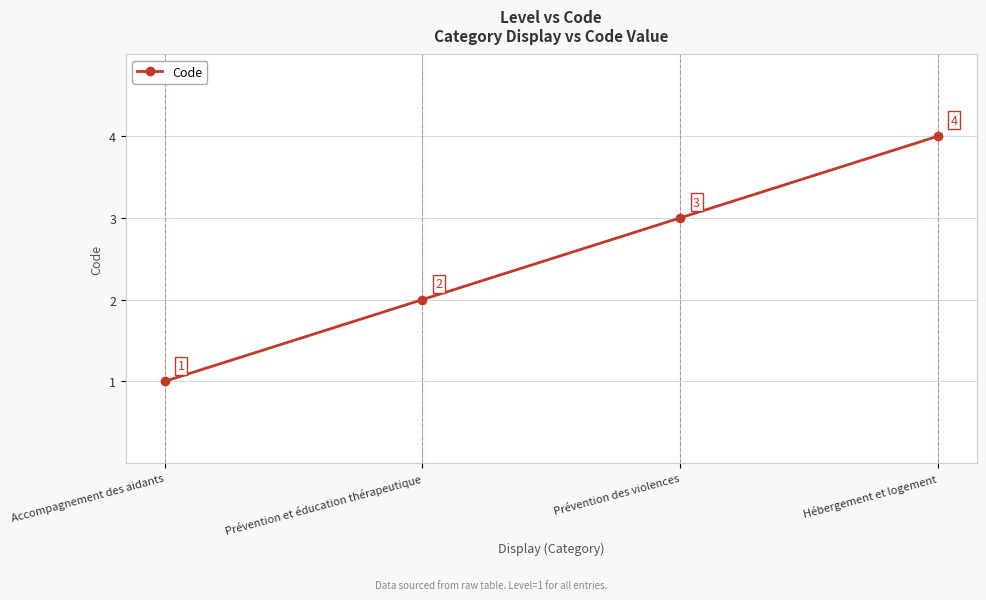

Reading right to left, extract all data points from this chart.

Hébergement et logement=4	Prévention des violences=3	Prévention et éducation thérapeutique=2	Accompagnement des aidants=1